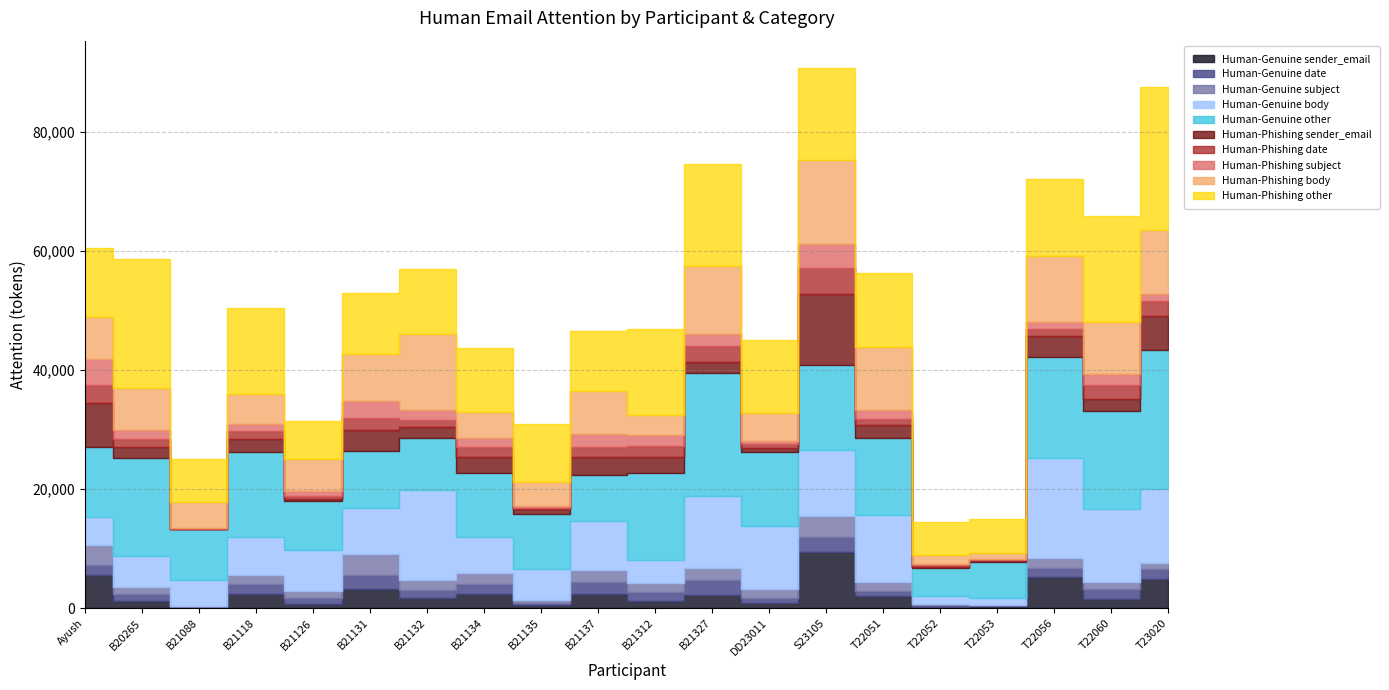

What is the approximate value of Human-Genuine sender_email at B21131, to the nearest 50?

3250